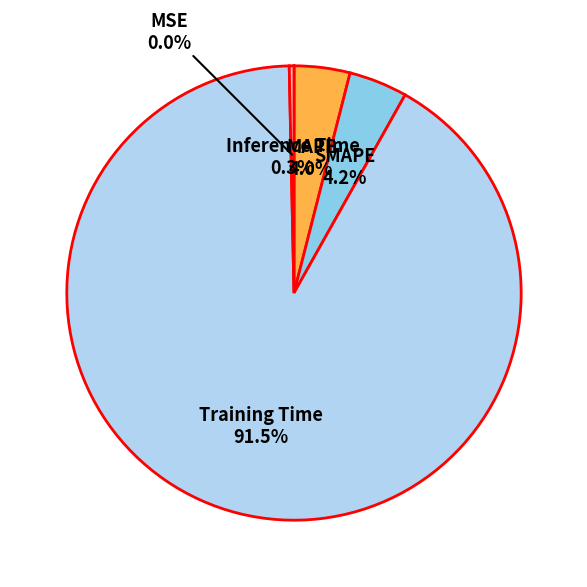

Does MAPE represent more than half of the total?

No